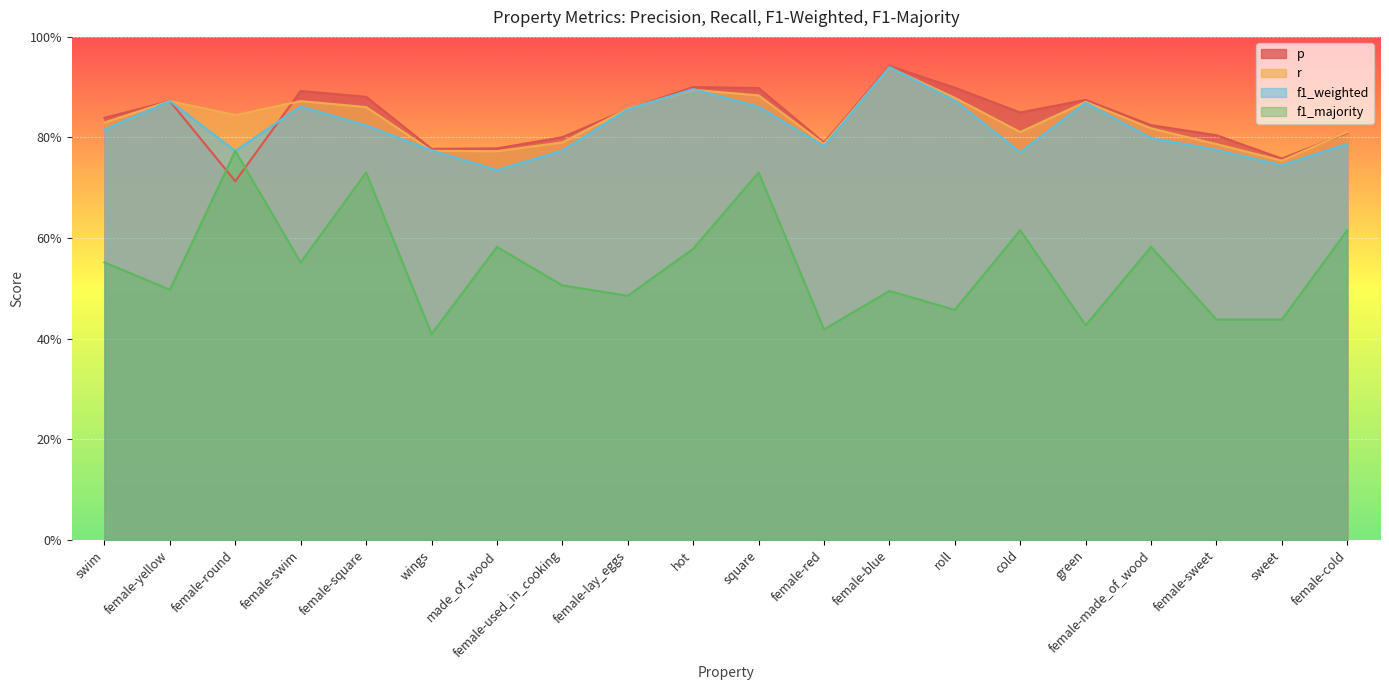

Reading left to right, what are all the values shown in this chart?

p: swim=0.8	female-yellow=0.9	female-round=0.7	female-swim=0.9	female-square=0.9	wings=0.8	made_of_wood=0.8	female-used_in_cooking=0.8	female-lay_eggs=0.9	hot=0.9	square=0.9	female-red=0.8	female-blue=0.9	roll=0.9	cold=0.8	green=0.9	female-made_of_wood=0.8	female-sweet=0.8	sweet=0.8	female-cold=0.8
r: swim=0.8	female-yellow=0.9	female-round=0.8	female-swim=0.9	female-square=0.9	wings=0.8	made_of_wood=0.8	female-used_in_cooking=0.8	female-lay_eggs=0.9	hot=0.9	square=0.9	female-red=0.8	female-blue=0.9	roll=0.9	cold=0.8	green=0.9	female-made_of_wood=0.8	female-sweet=0.8	sweet=0.8	female-cold=0.8
f1_weighted: swim=0.8	female-yellow=0.9	female-round=0.8	female-swim=0.9	female-square=0.8	wings=0.8	made_of_wood=0.7	female-used_in_cooking=0.8	female-lay_eggs=0.9	hot=0.9	square=0.9	female-red=0.8	female-blue=0.9	roll=0.9	cold=0.8	green=0.9	female-made_of_wood=0.8	female-sweet=0.8	sweet=0.7	female-cold=0.8
f1_majority: swim=0.6	female-yellow=0.5	female-round=0.8	female-swim=0.6	female-square=0.7	wings=0.4	made_of_wood=0.6	female-used_in_cooking=0.5	female-lay_eggs=0.5	hot=0.6	square=0.7	female-red=0.4	female-blue=0.5	roll=0.5	cold=0.6	green=0.4	female-made_of_wood=0.6	female-sweet=0.4	sweet=0.4	female-cold=0.6